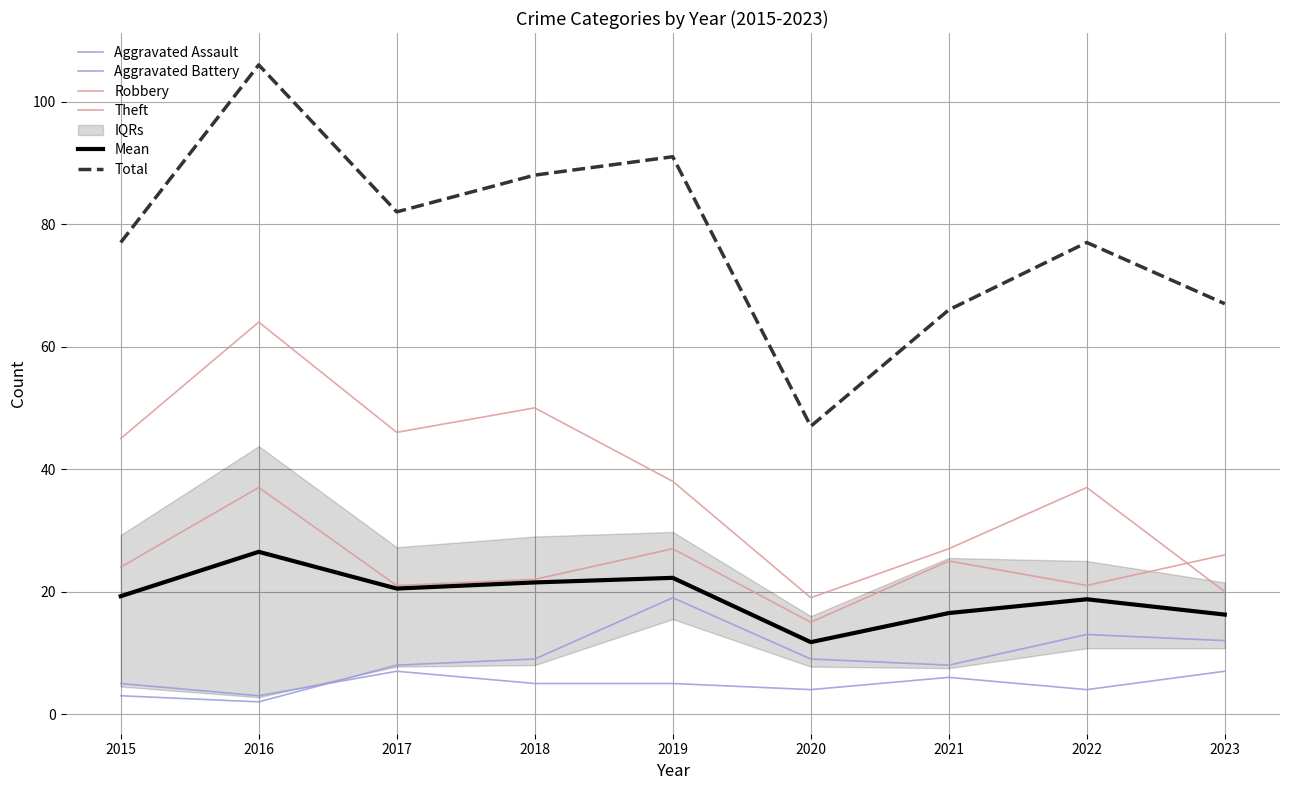

Which category has the lowest value in the Aggravated Assault series?

2016